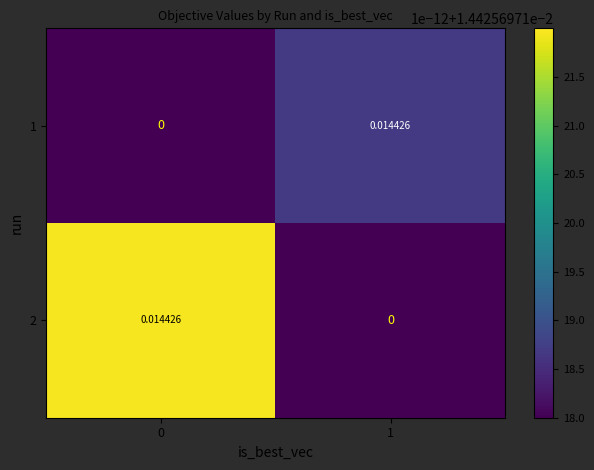

How many values in 1 are above zero?

1